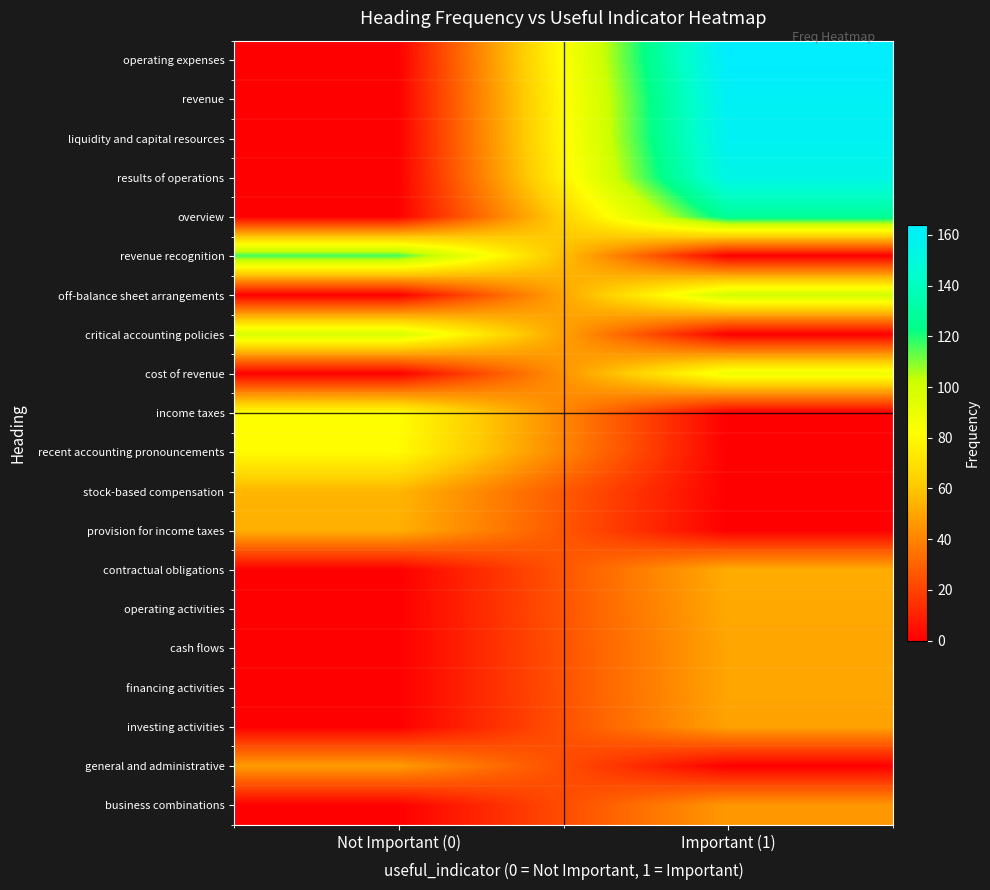

At how many categories does at least one series exceed 36?

2